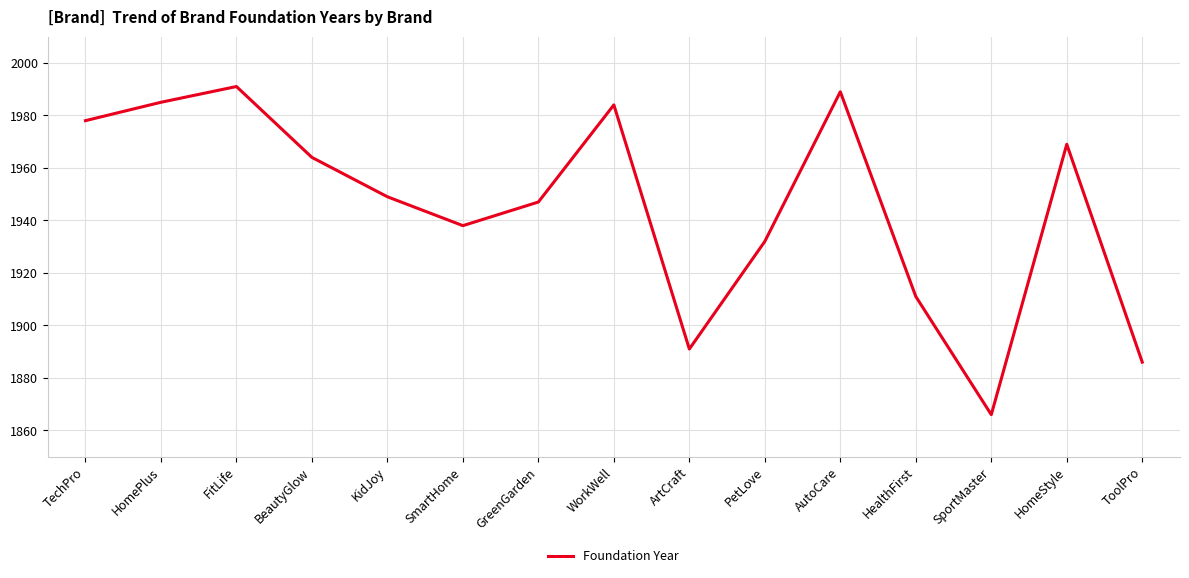

How many lines are shown in the chart?

1